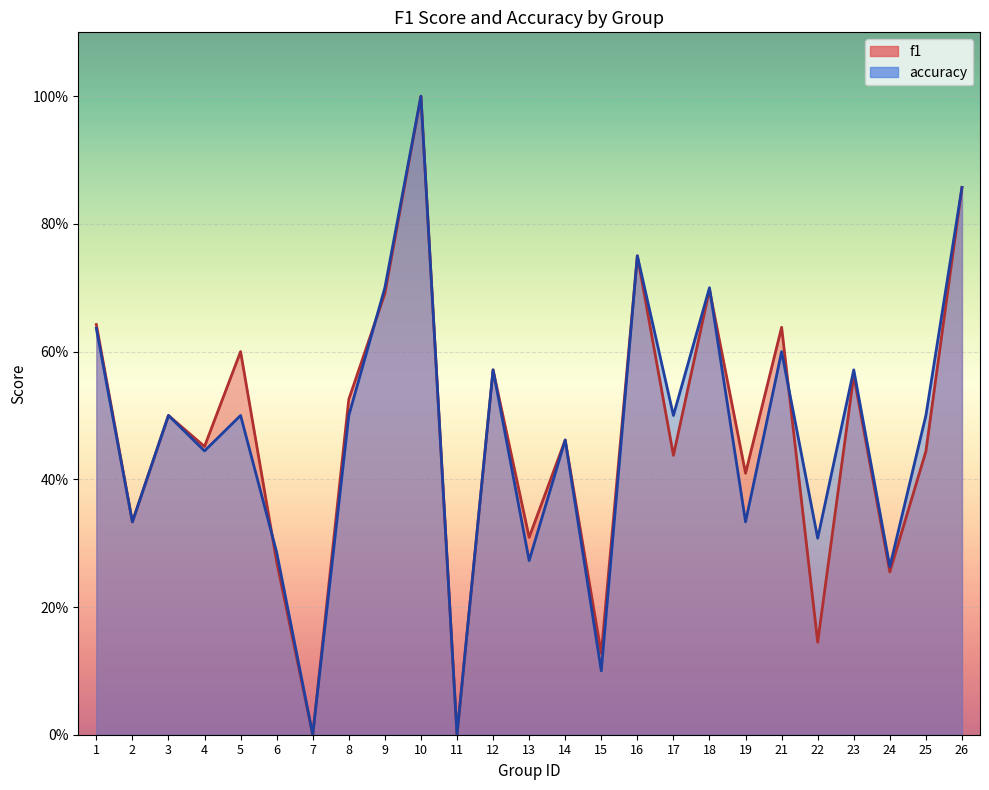

List the labels in order of f1 value, largest first.

10, 26, 16, 18, 9, 1, 21, 5, 12, 23, 8, 3, 14, 4, 25, 17, 19, 2, 13, 6, 24, 22, 15, 7, 11